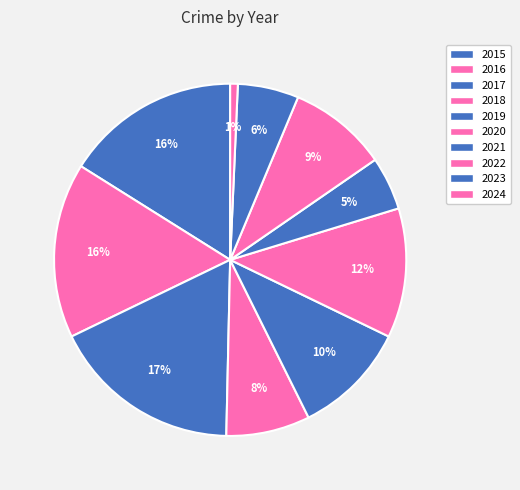

True or false: 2017 accounts for 17% of the total.

True